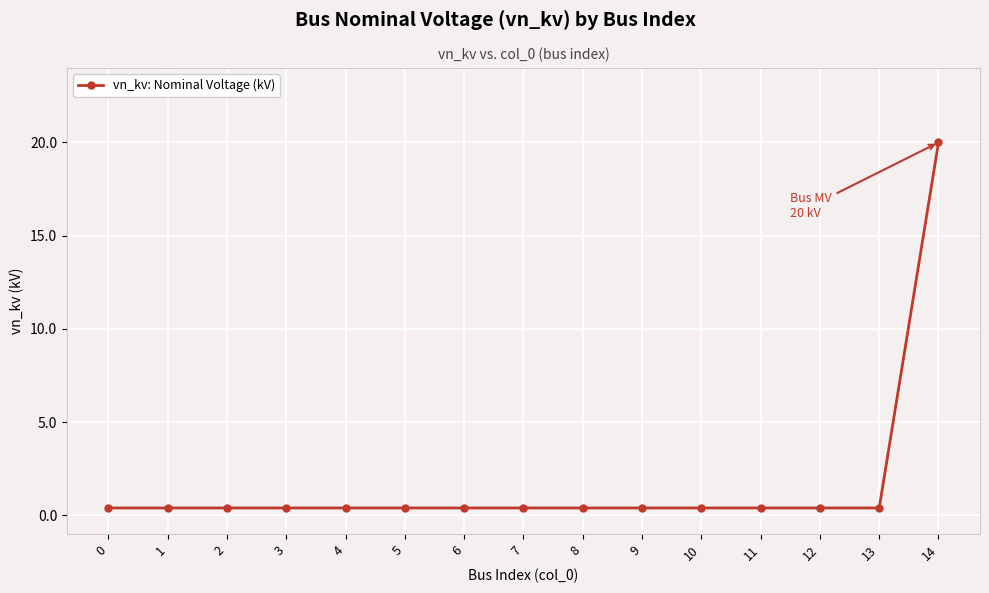

The value at 2 is 0.4. True or false?

True